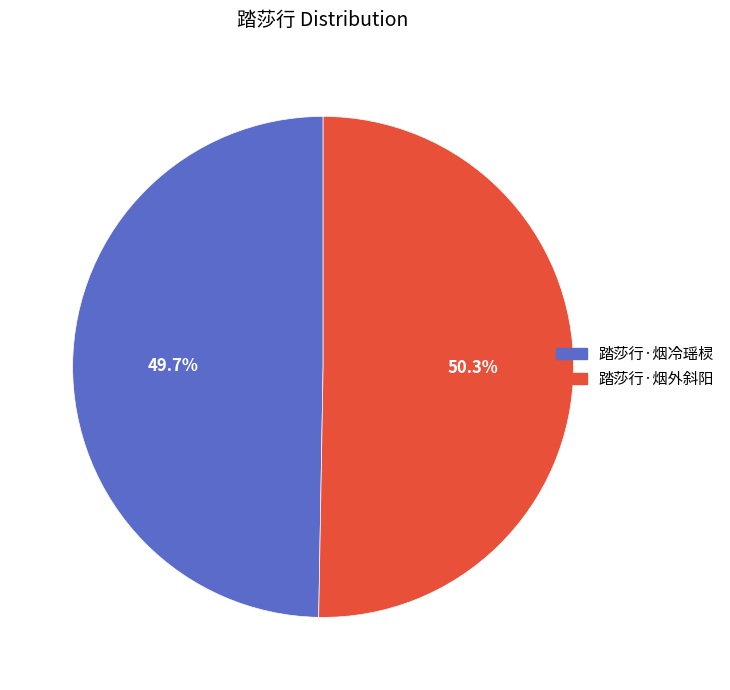

Is the sum of 踏莎行·烟冷瑶棂 and 踏莎行·烟外斜阳 greater than half?

Yes